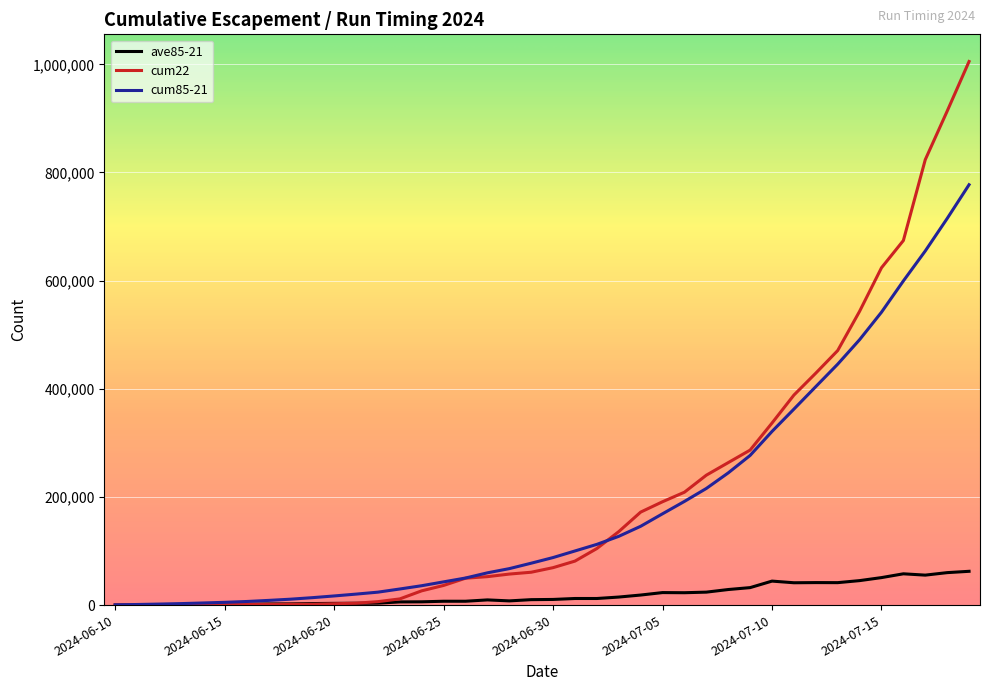

Which series has the largest range (max minus min)?

cum22